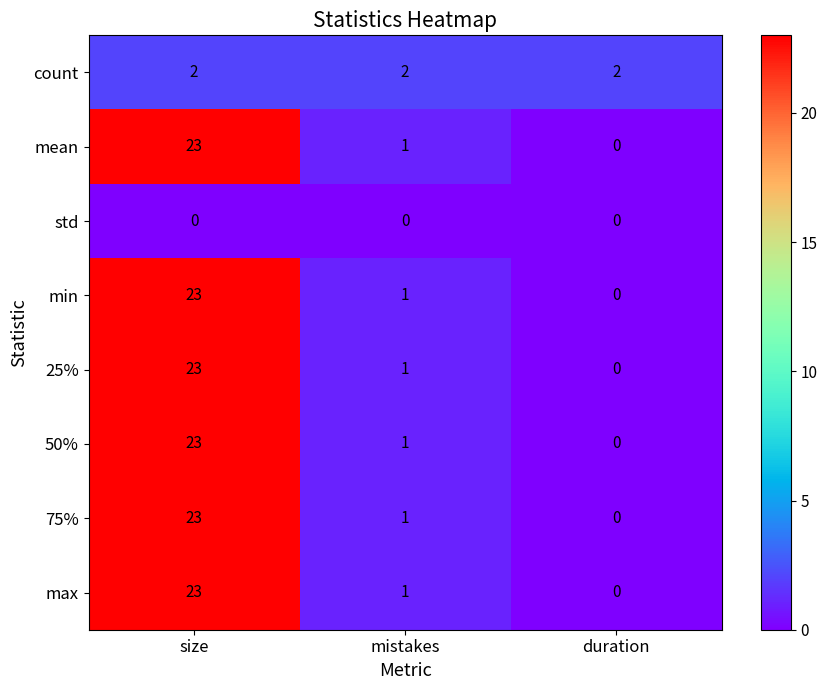

Is it true that mean equals 23 at size?

True